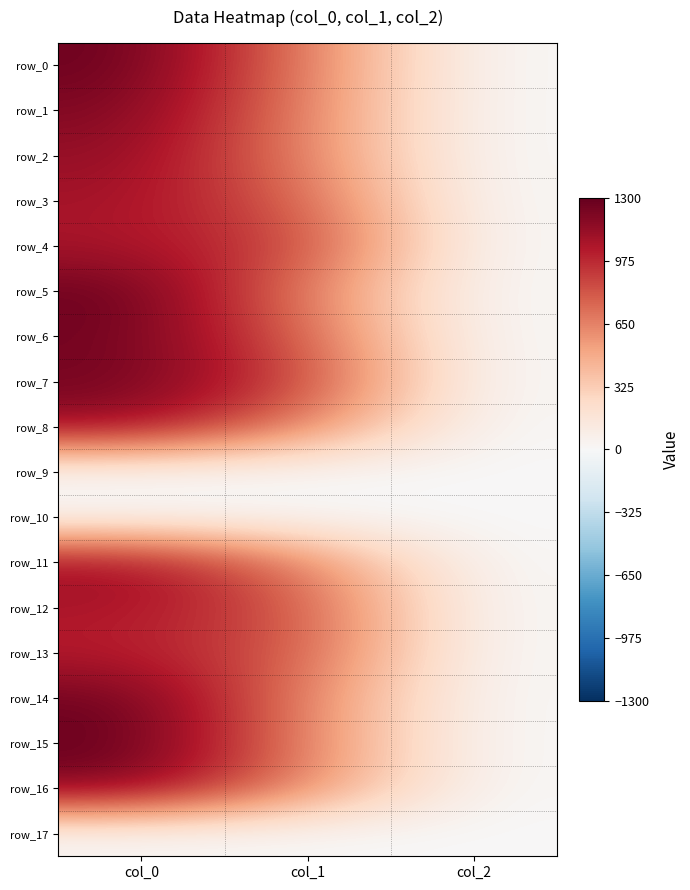

Reading right to left, list all the values displayed in this chart.

row_0: 2.0	664.9	1286.7
row_1: 2.0	648.0	1220.0
row_2: 2.0	648.0	1150.0
row_3: 2.0	766.1	1086.7
row_4: 2.0	887.6	1066.7
row_5: 2.0	668.2	1293.3
row_6: 2.0	766.1	1256.7
row_7: 2.0	884.2	1253.3
row_8: 2.0	648.0	1136.7
row_9: 0.0	0.0	0.0
row_10: 0.0	0.0	0.0
row_11: 2.0	651.4	1126.7
row_12: 2.0	810.0	1066.7
row_13: 2.0	796.5	1020.0
row_14: 2.0	644.6	1273.3
row_15: 2.0	644.6	1300.0
row_16: 2.0	624.4	1226.7
row_17: 0.0	0.0	0.0